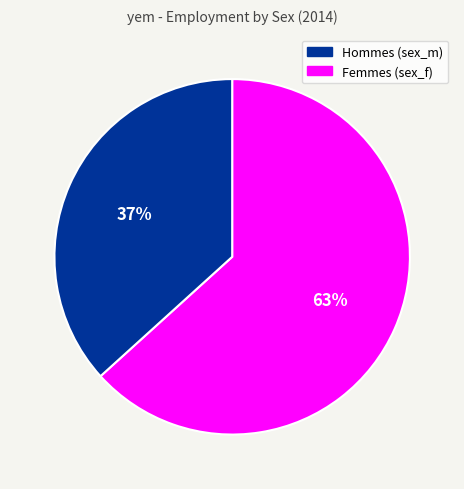

What is the smallest slice in the pie chart?

Femmes (sex_f)